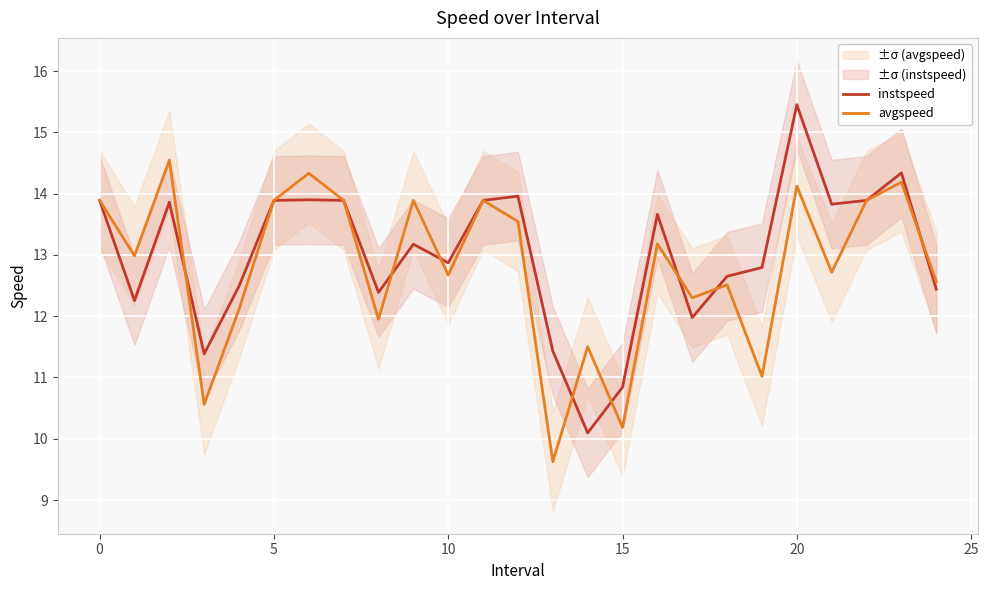

True or false: instspeed and avgspeed intersect in this chart.

True